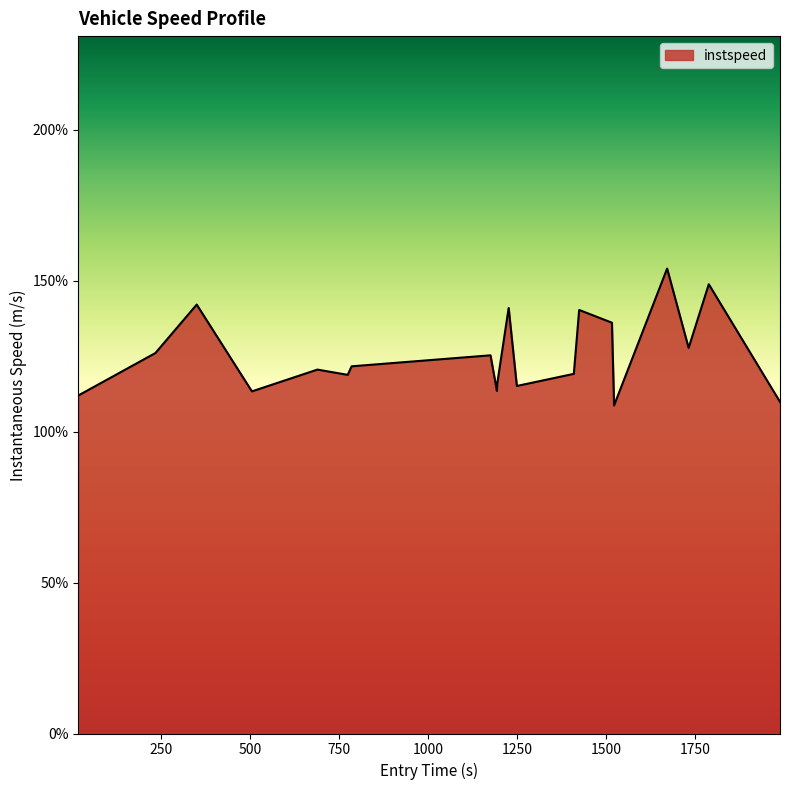

How many points are lower than both their immediate neighbors (excluding endpoints)?

6